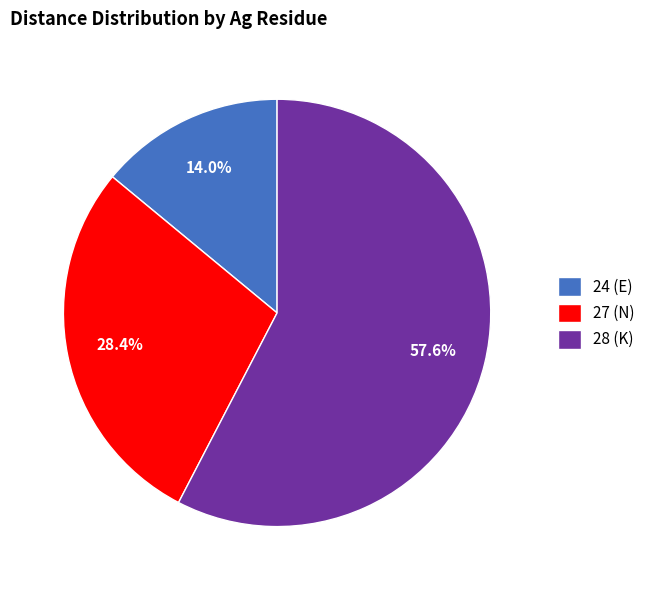

Does any single category account for the majority?

Yes